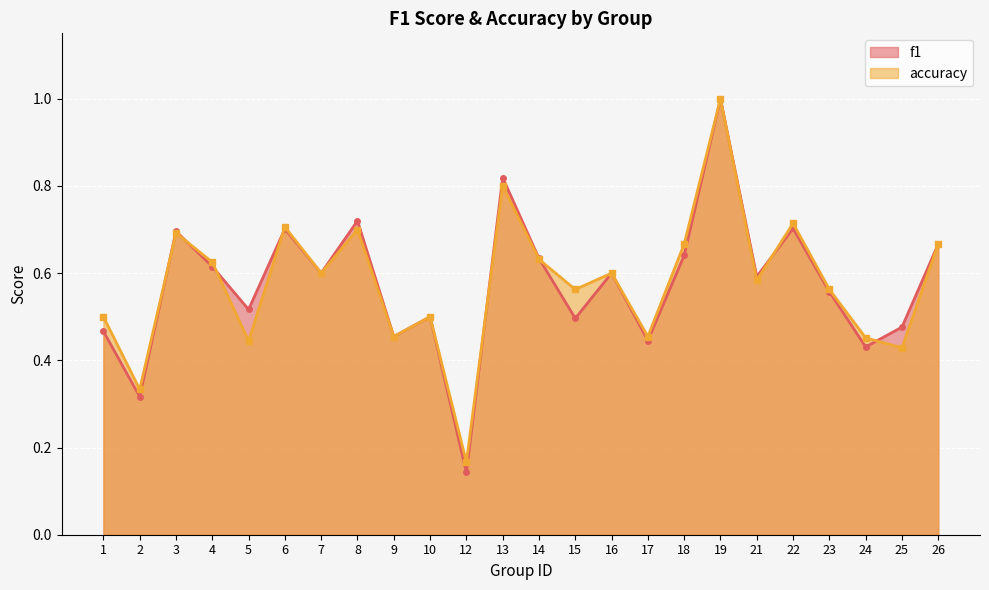

Reading left to right, what are all the values shown in this chart?

f1: 0.5	0.3	0.7	0.6	0.5	0.7	0.6	0.7	0.5	0.5	0.1	0.8	0.6	0.5	0.6	0.4	0.6	1.0	0.6	0.7	0.6	0.4	0.5	0.7
accuracy: 0.5	0.3	0.7	0.6	0.4	0.7	0.6	0.7	0.5	0.5	0.2	0.8	0.6	0.6	0.6	0.5	0.7	1.0	0.6	0.7	0.6	0.5	0.4	0.7